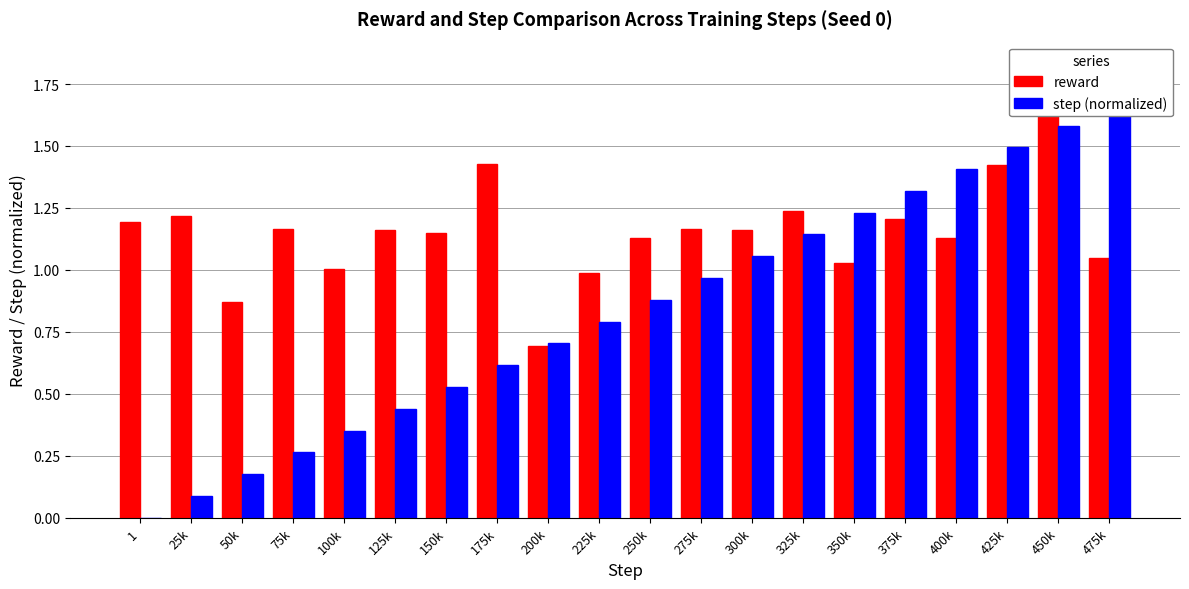

True or false: step (normalized) has a value of 0.3 at 75k.

True